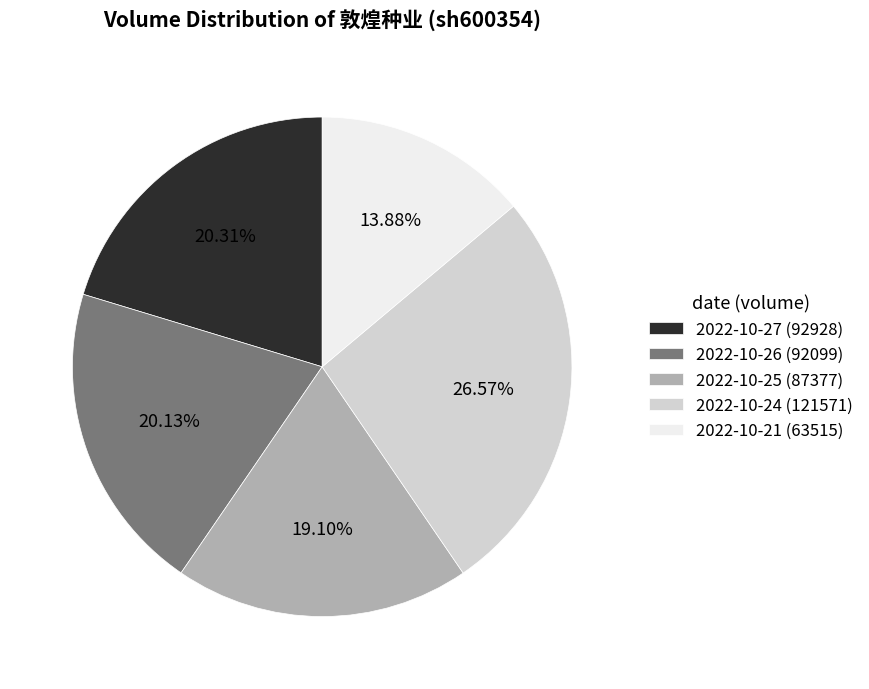

What is the largest slice in the pie chart?

2022-10-24 (121571)